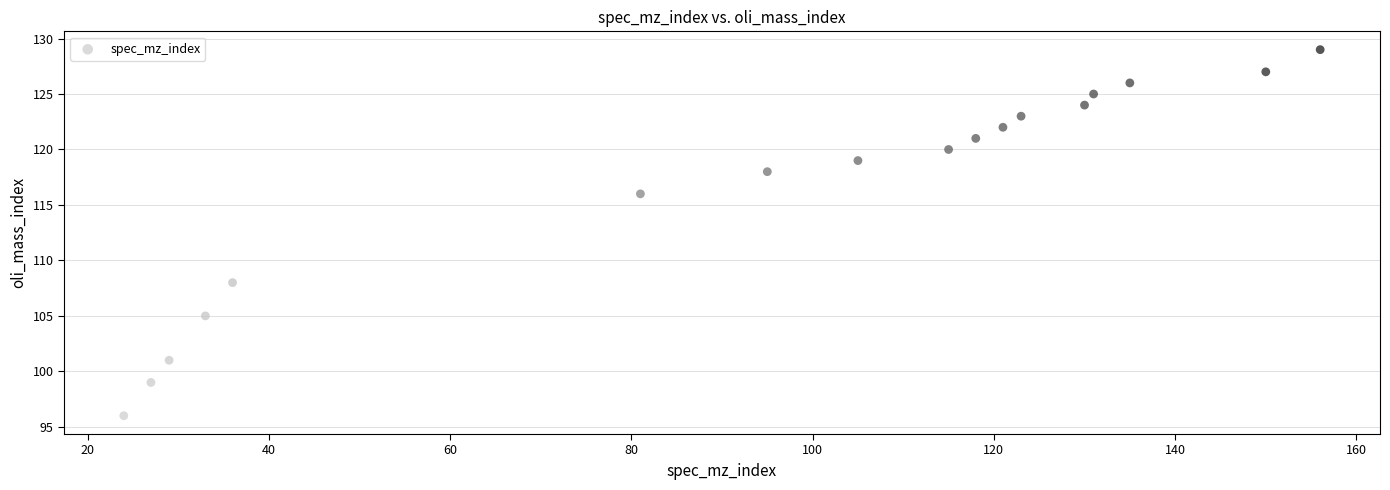

What is the range of X values (max minus min)?

132